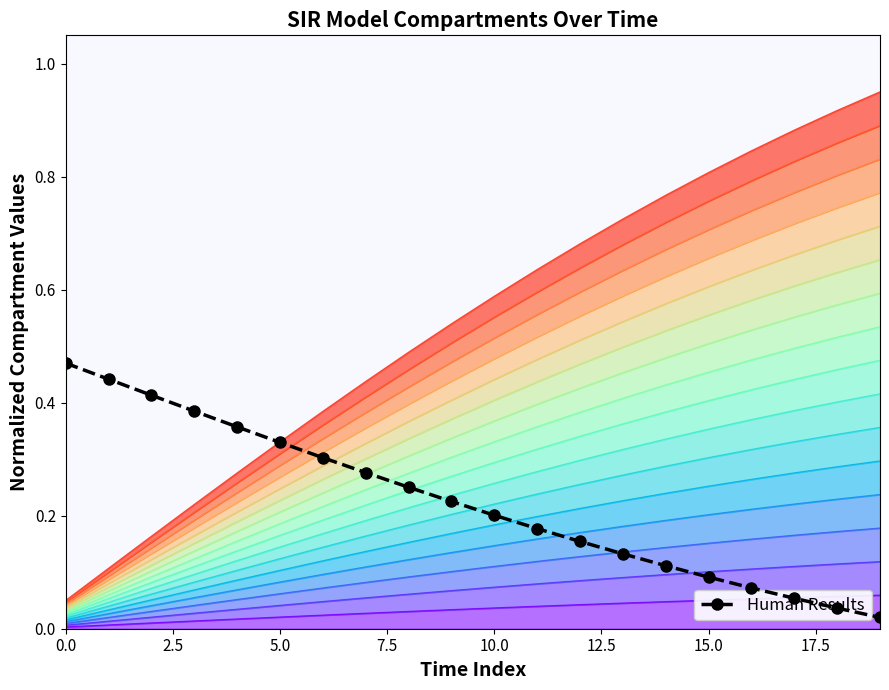

What is the value of the 14th point from the left?

0.1